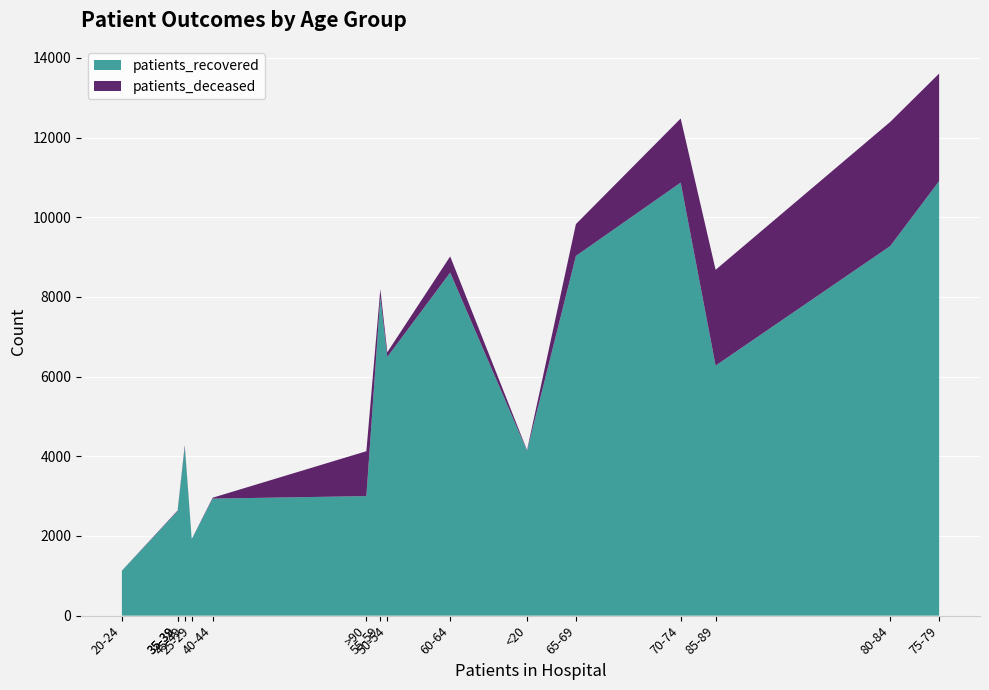

Between 30-34 and 80-84, which series saw the biggest shift?

patients_recovered